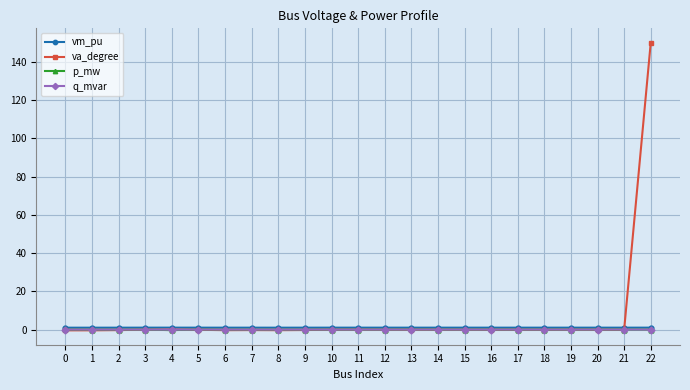

Which series has the widest spread of values?

va_degree